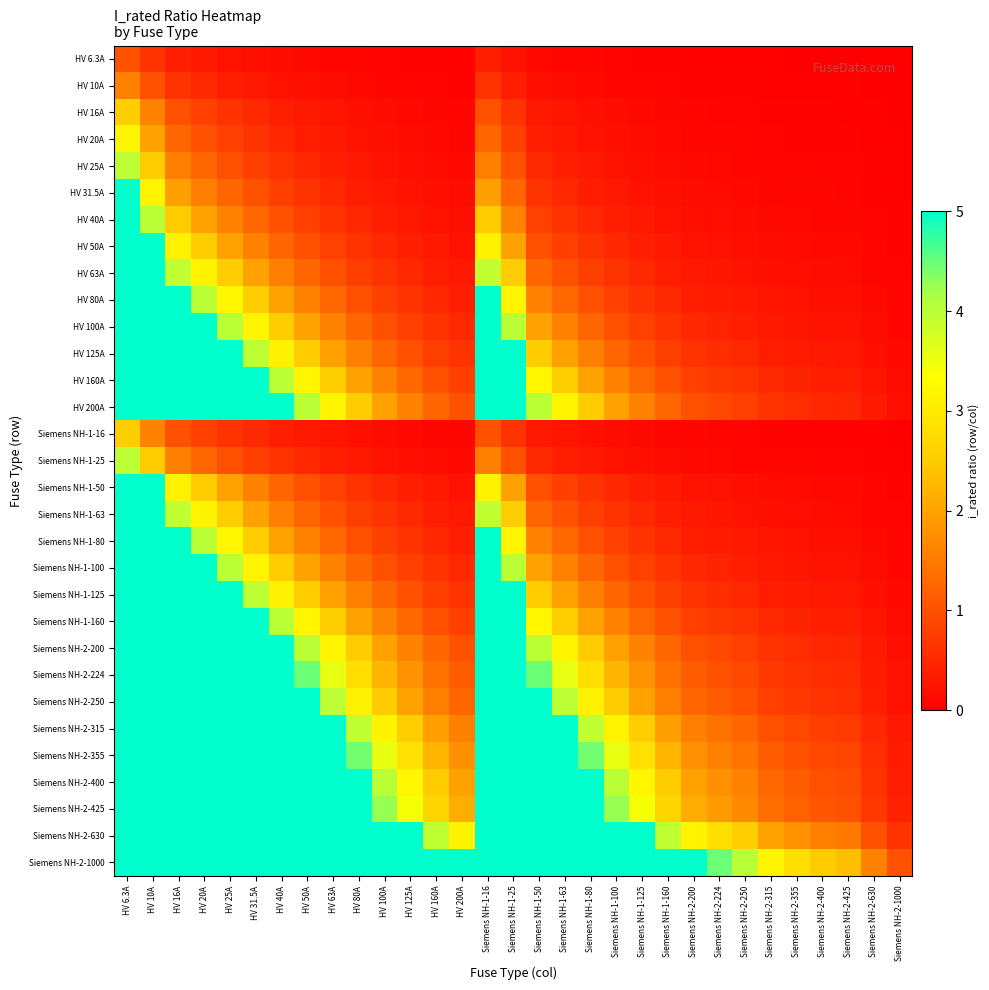

What is the difference between the highest and lowest values at Siemens NH-2-200?

5.0